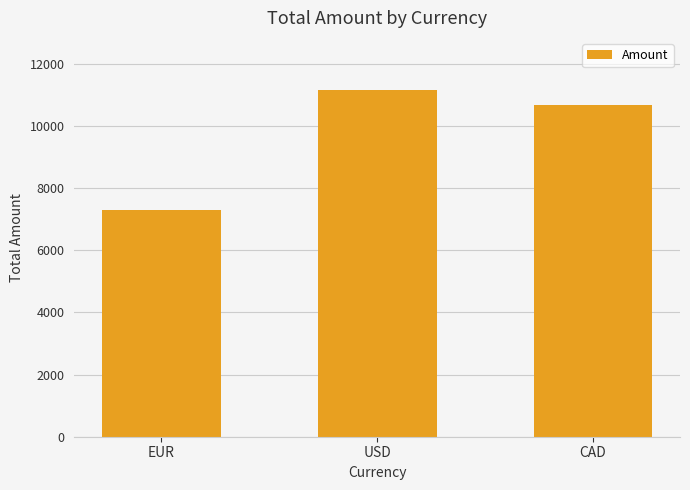

Reading left to right, transcribe all the data shown in this chart.

7311	11165	10680